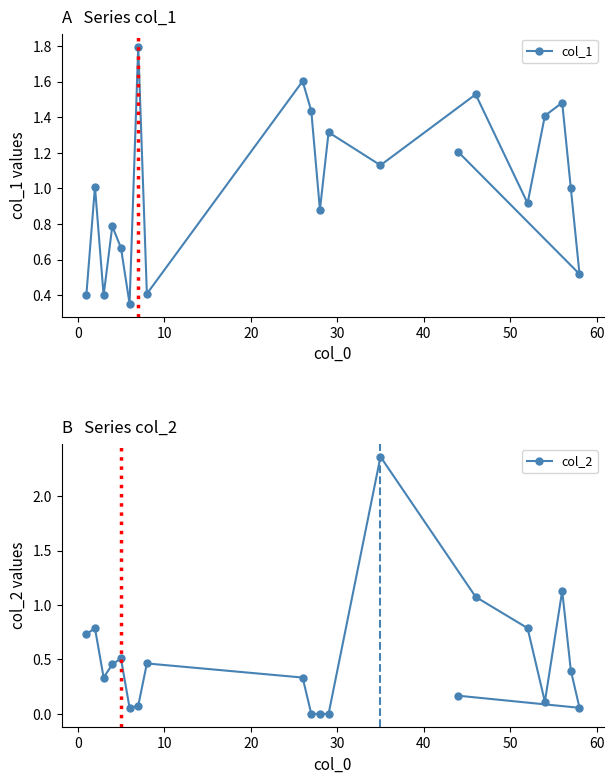

How many data points in col_2 are above 0?

17